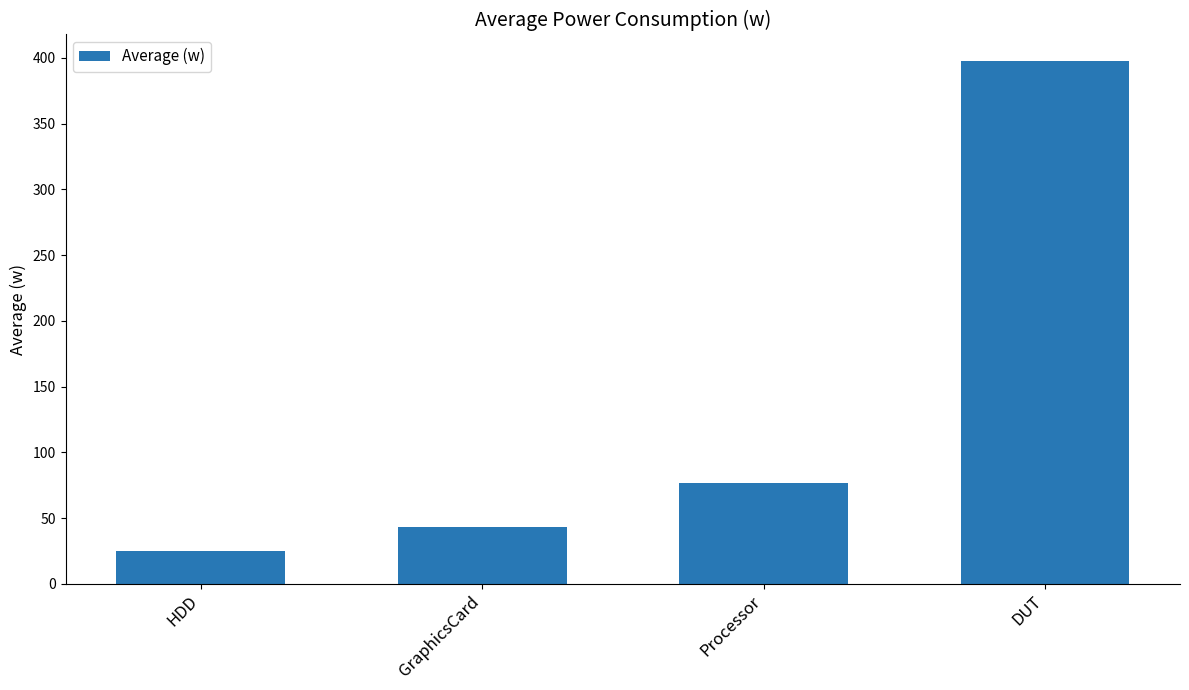

How many categories are shown in the chart?

4